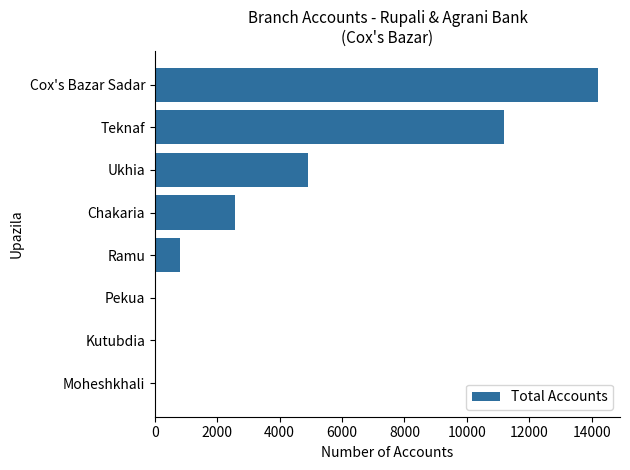

Reading bottom to top, transcribe all the data shown in this chart.

Moheshkhali=0	Kutubdia=0	Pekua=0	Ramu=808	Chakaria=2570	Ukhia=4902	Teknaf=11190	Cox's Bazar Sadar=14201